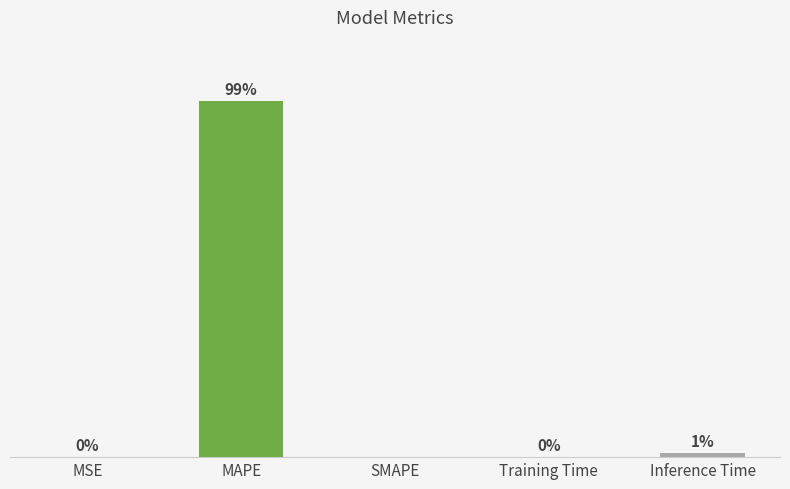

Which has a higher value, MSE or Inference Time?

Inference Time